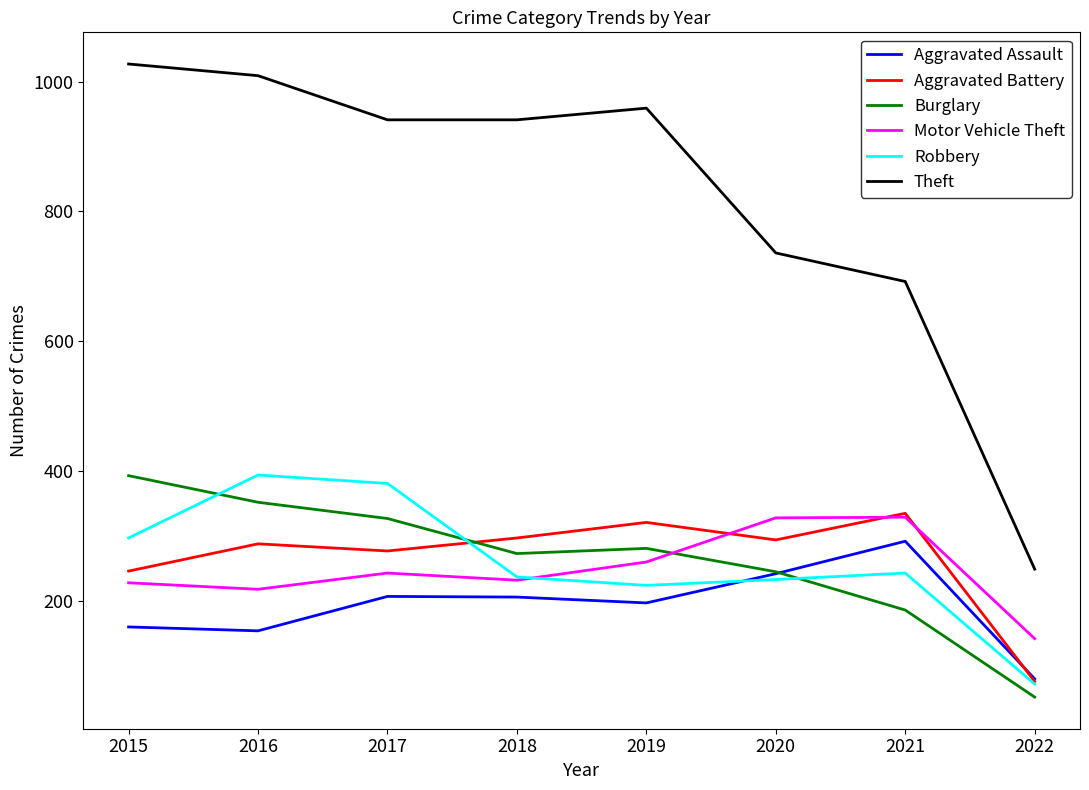

What is the lowest value of the Motor Vehicle Theft series?

142